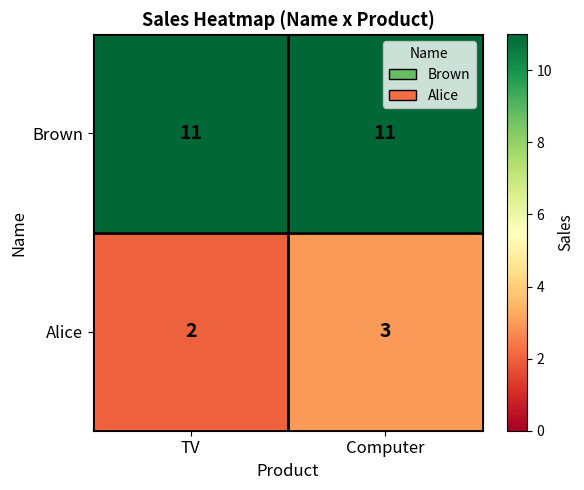

The Brown series shows 11 at Computer. True or false?

True